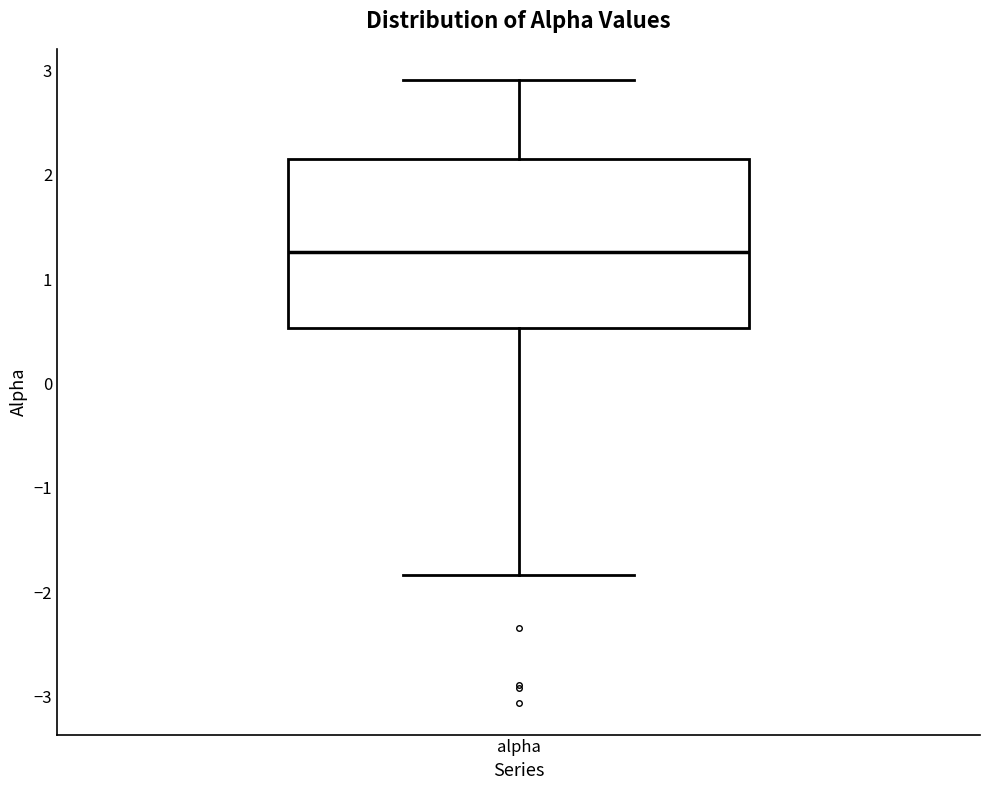

Read this box plot against the y-axis: the position of the median line, the range covered by the box, and the ends of both whiskers. The values are not printed on the chart, so give them approximately, as read against the axis.

median 1.3, box 0.5 to 2.1, whiskers -1.8 to 2.9